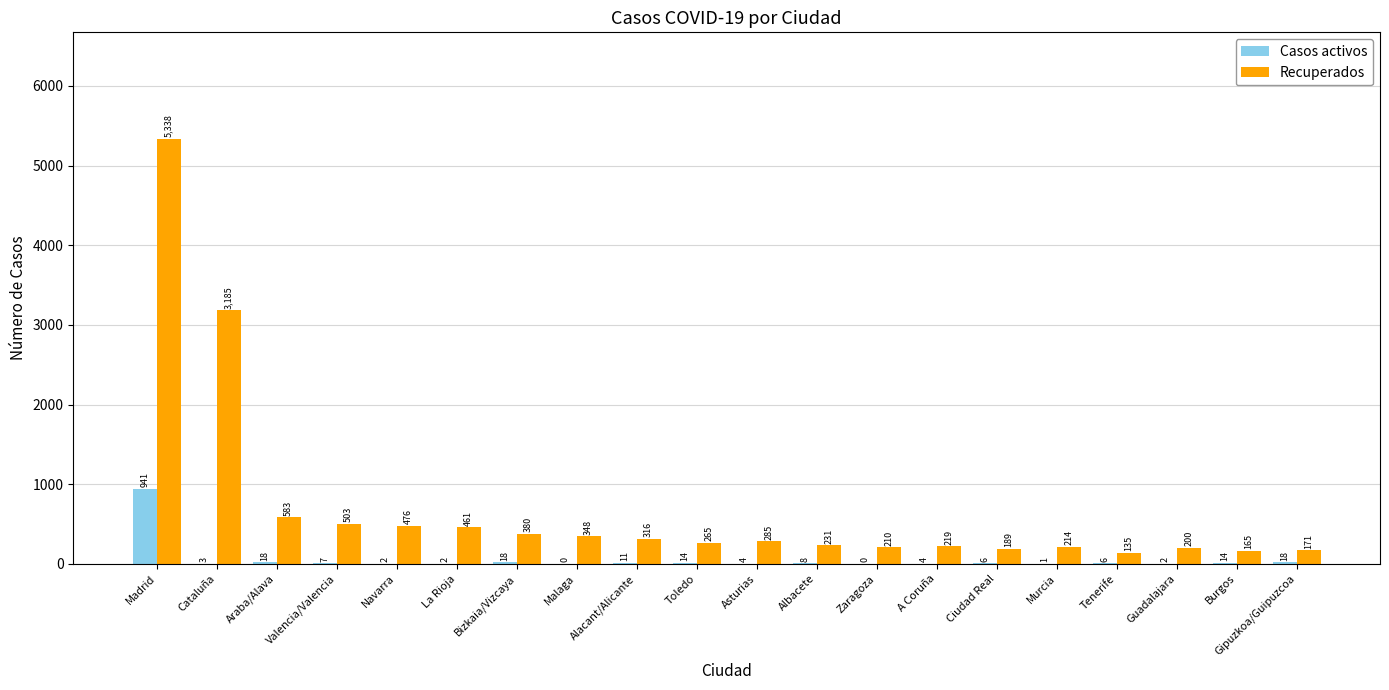

The Casos activos series shows 14 at Toledo. True or false?

True